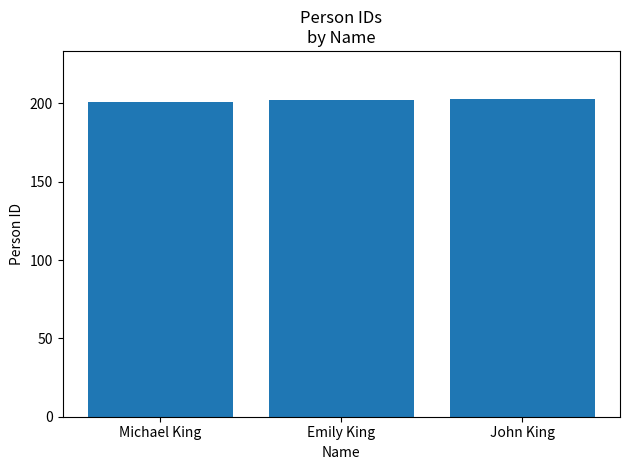

Does the chart contain any negative values?

No